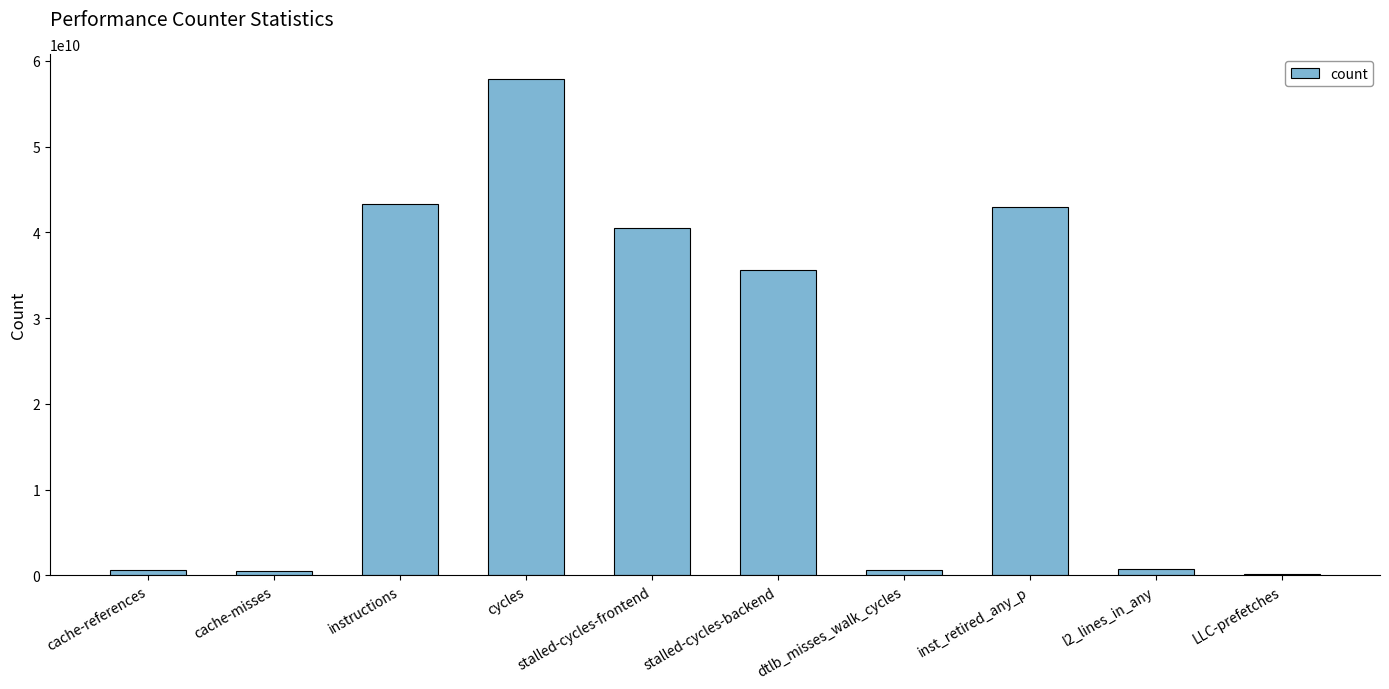

What is the sum of the values at l2_lines_in_any and instructions?

44106646713